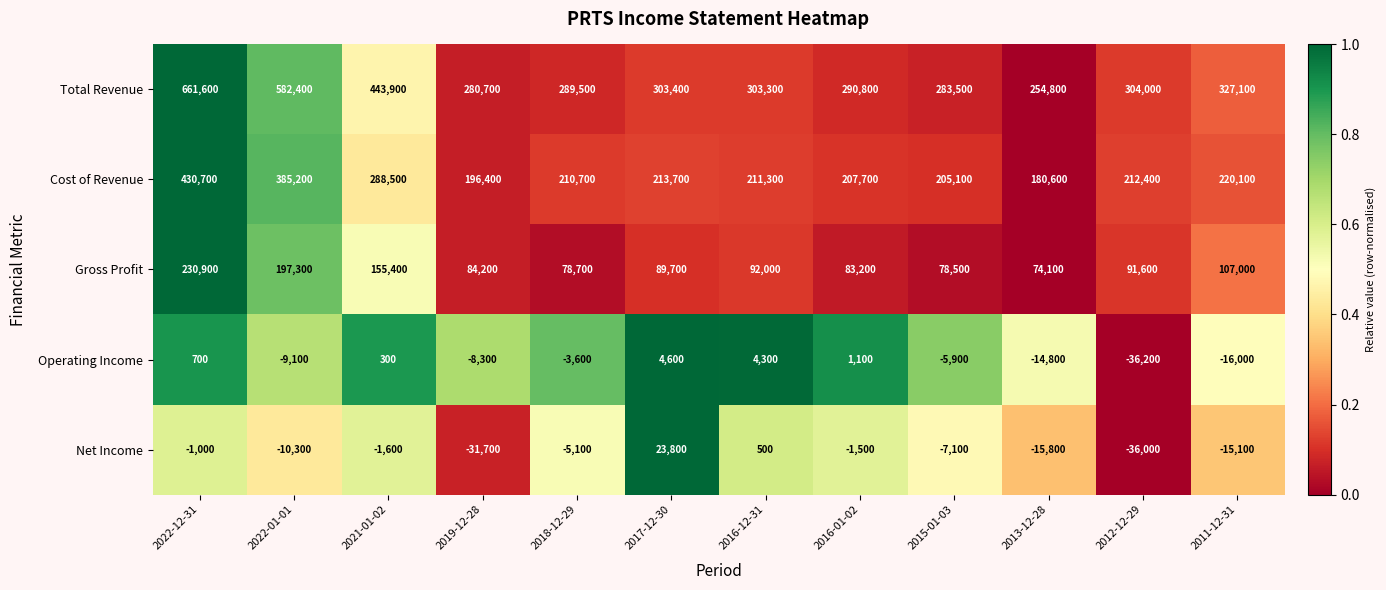

True or false: Cost of Revenue has a value of 323118 at 2013-12-28.

False